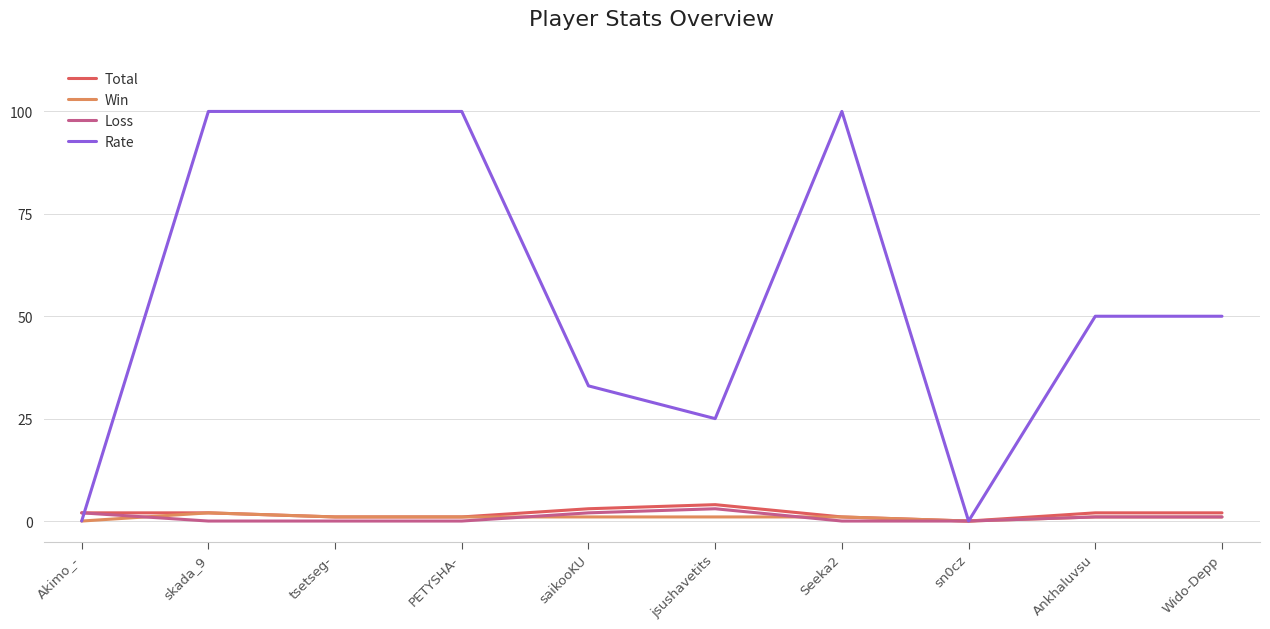

True or false: Win has a value of 2 at skada_9.

True